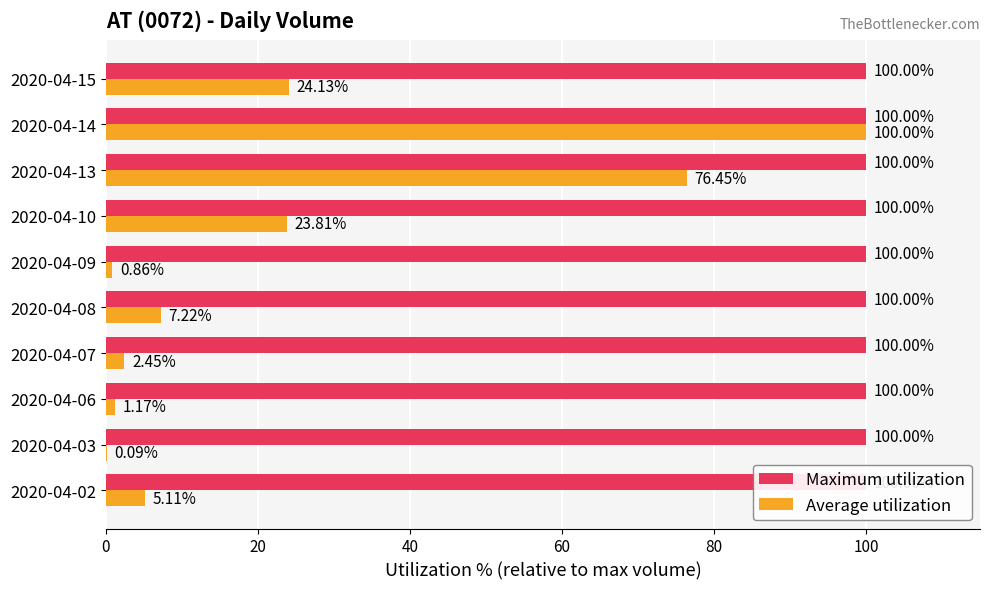

What is the smallest value displayed?

0.1